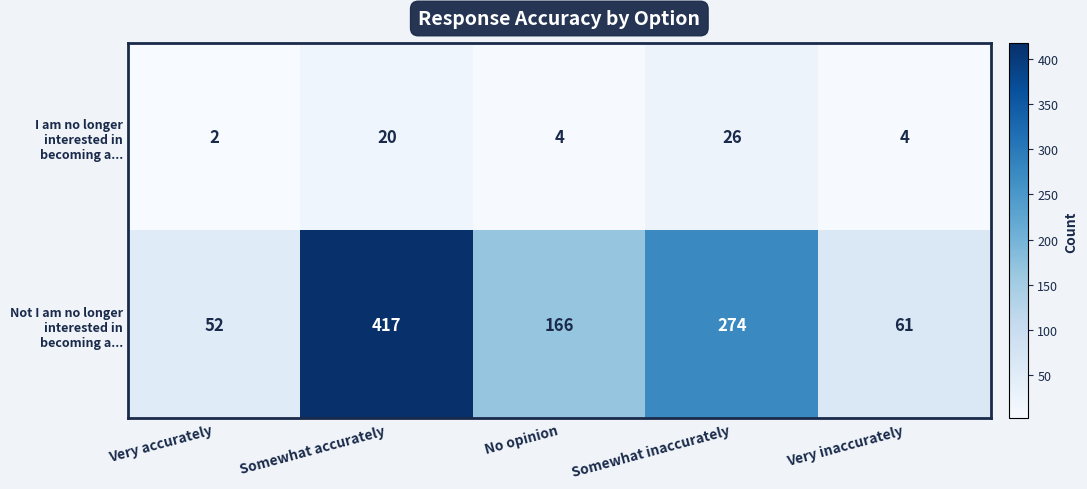

At which category is the sum across all series the highest?

Somewhat accurately